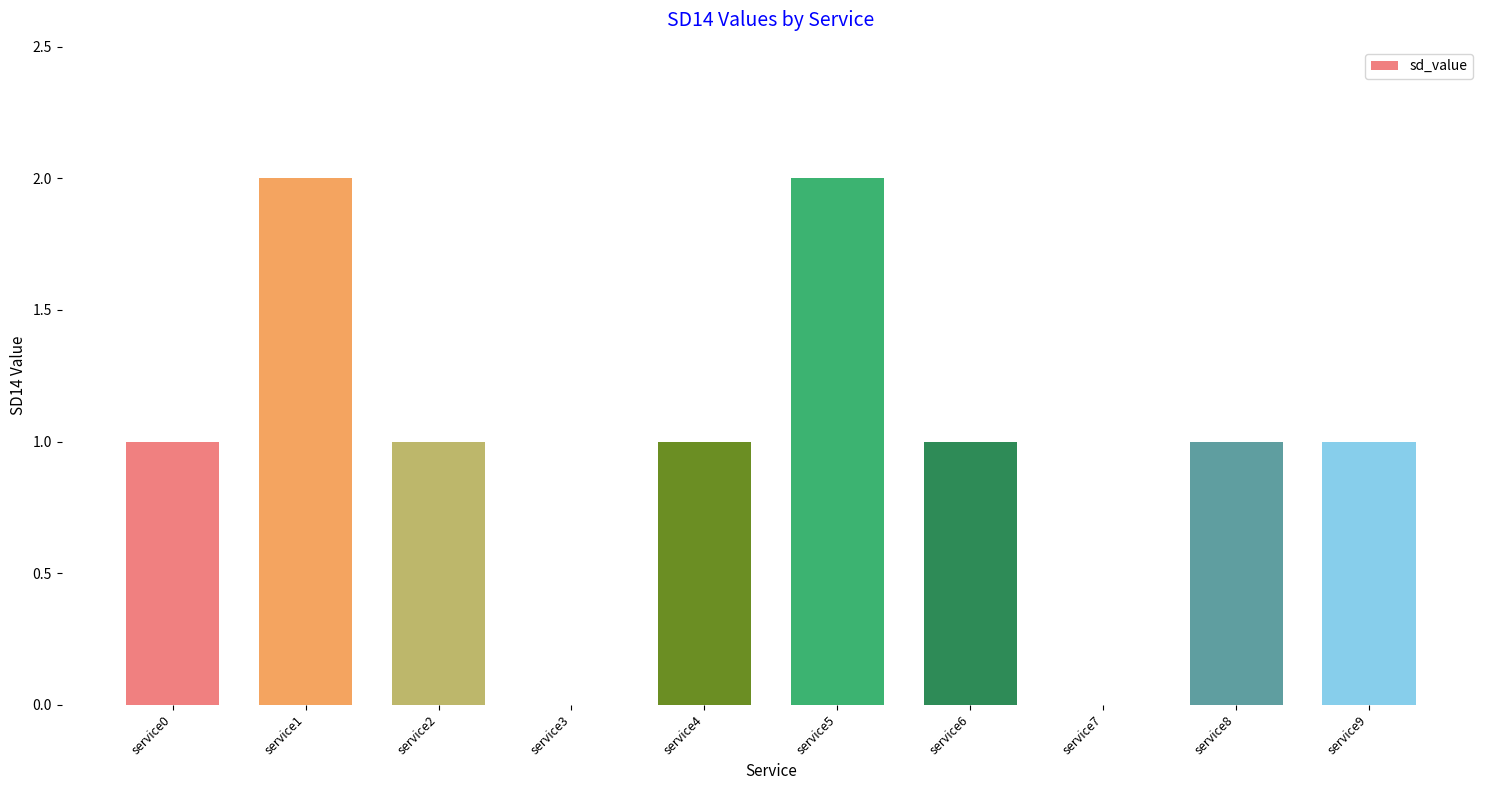

Reading left to right, transcribe all the data shown in this chart.

1	2	1	0	1	2	1	0	1	1